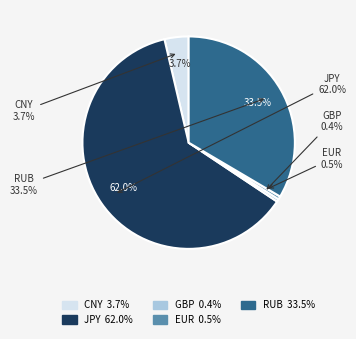

Combined, do EUR and JPY account for over 50%?

Yes